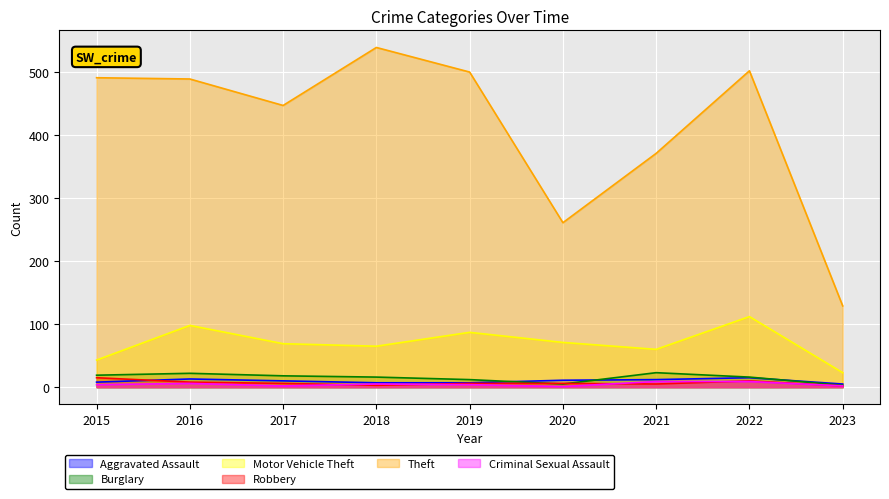

Is the value of Theft at 2020 greater than the value of Motor Vehicle Theft at 2015?

Yes